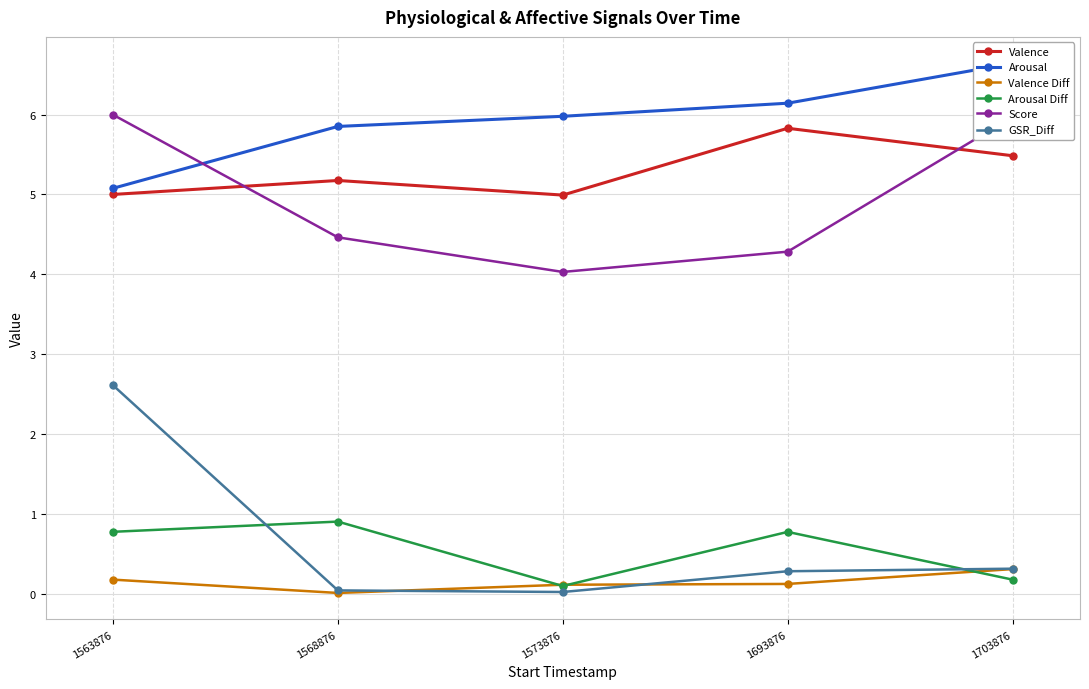

The value of Valence Diff at 1703876 is 0.4. True or false?

False